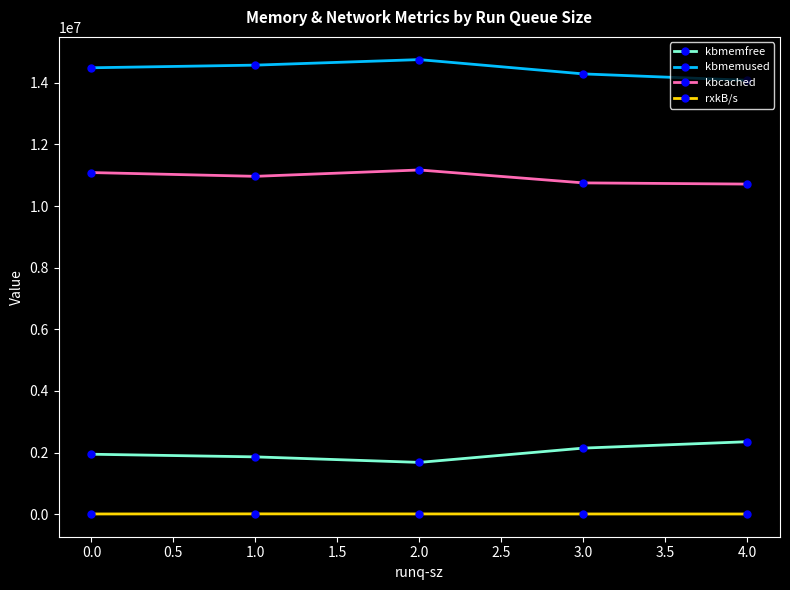

What is the total value across all series at 0.0?

27524124.2